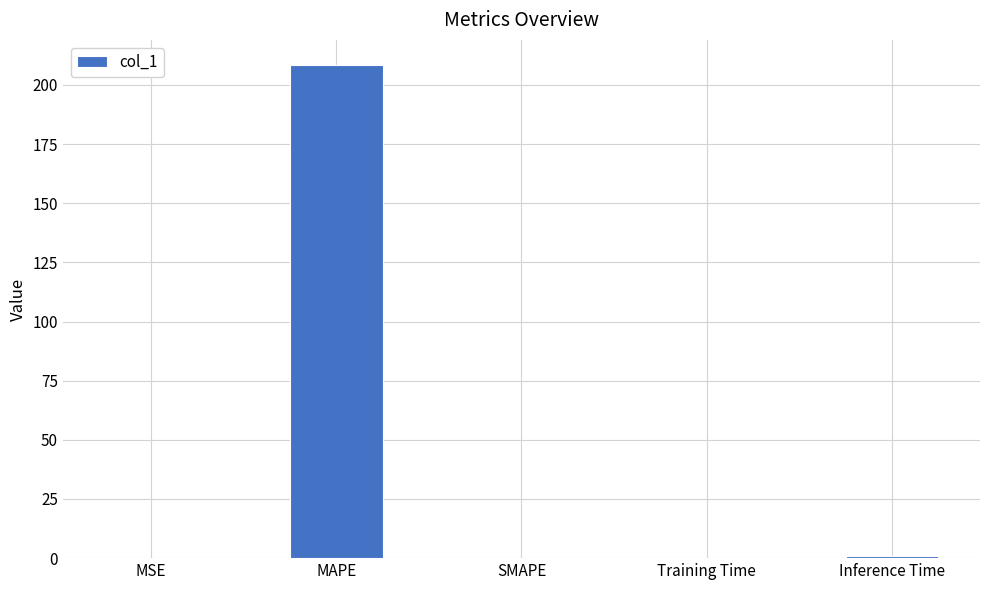

True or false: the data shows 208.6 at MAPE.

True